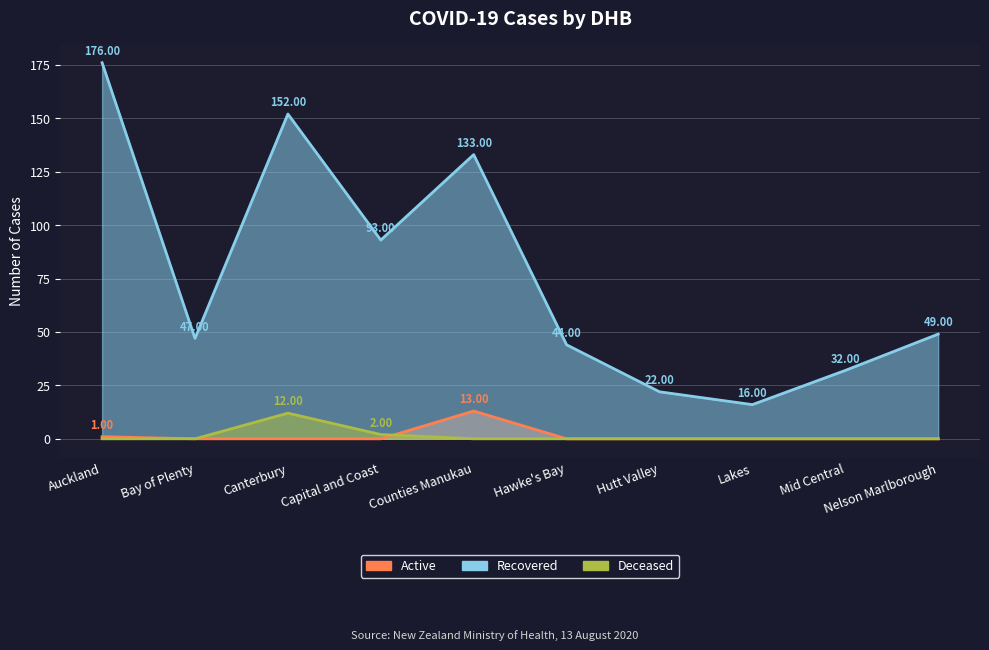

True or false: Recovered and Active intersect in this chart.

False